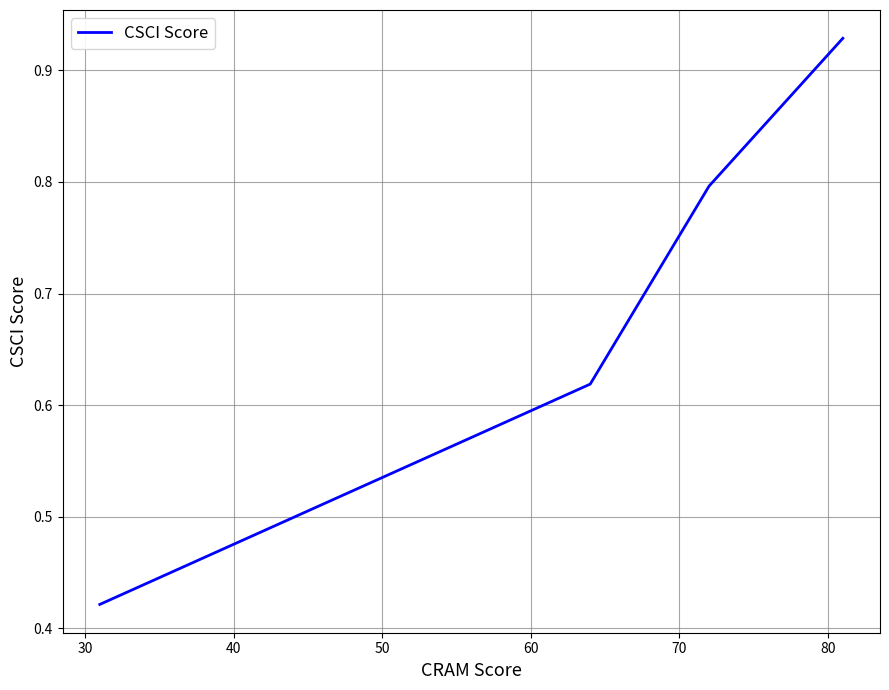

True or false: the data has more than 1 interior local peaks.

False